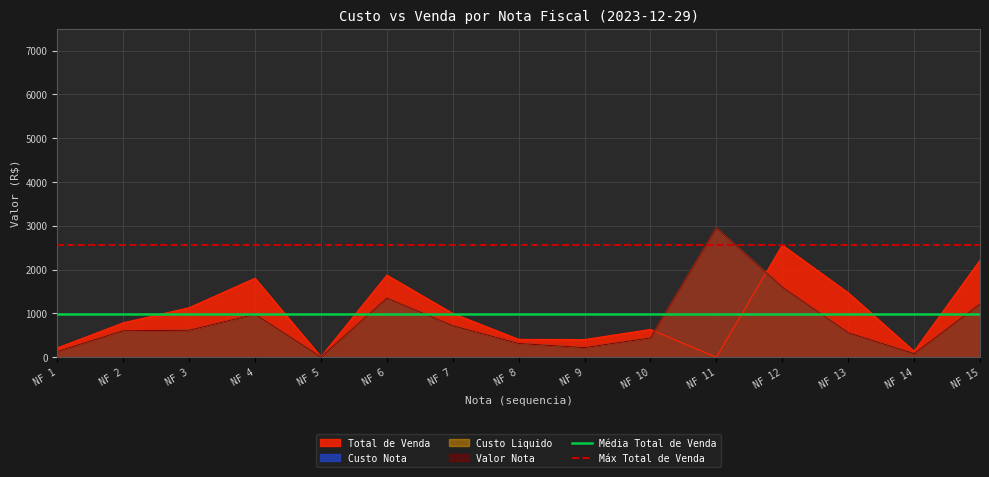

Does the chart display data point markers on the line(s)?

No